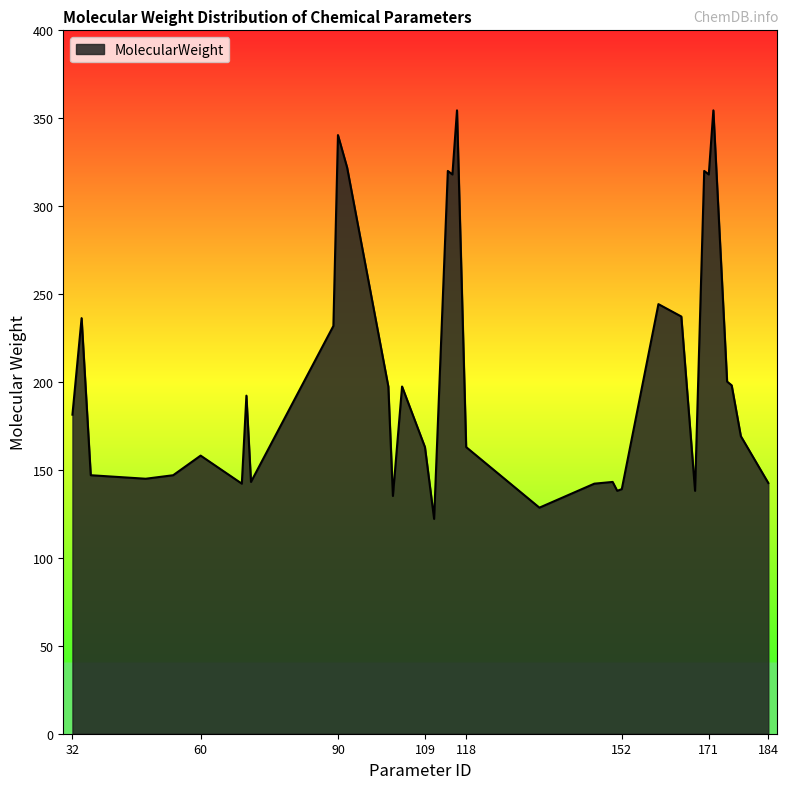

What is the difference between the maximum and minimum values?

232.3